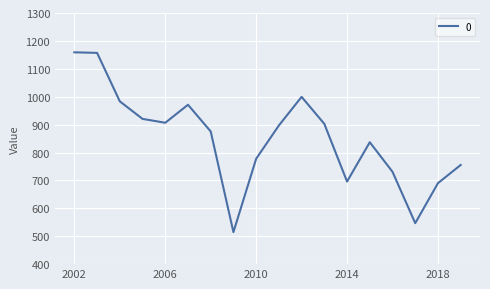

What is the minimum value shown in the chart?

514.8